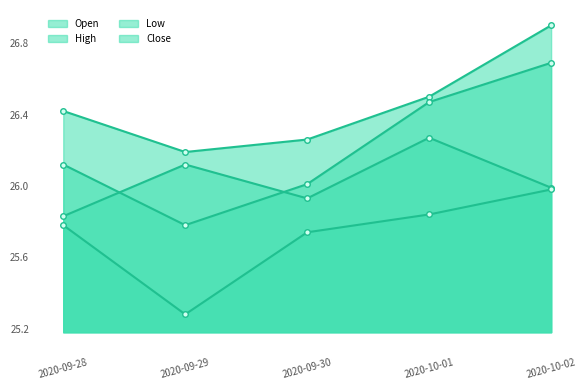

What is the sum of all Open values?

130.1